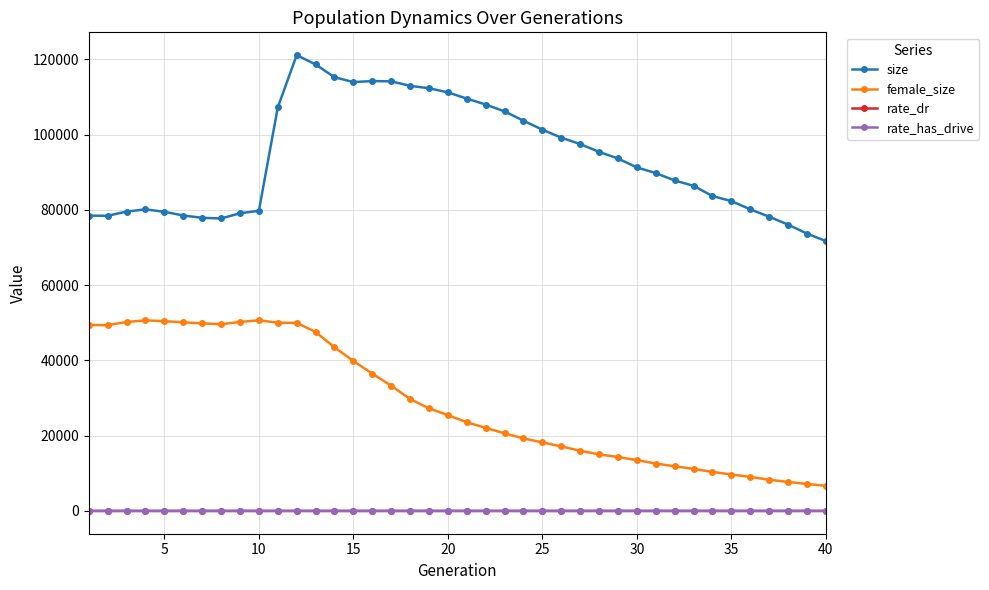

How many data points does each series have?

40